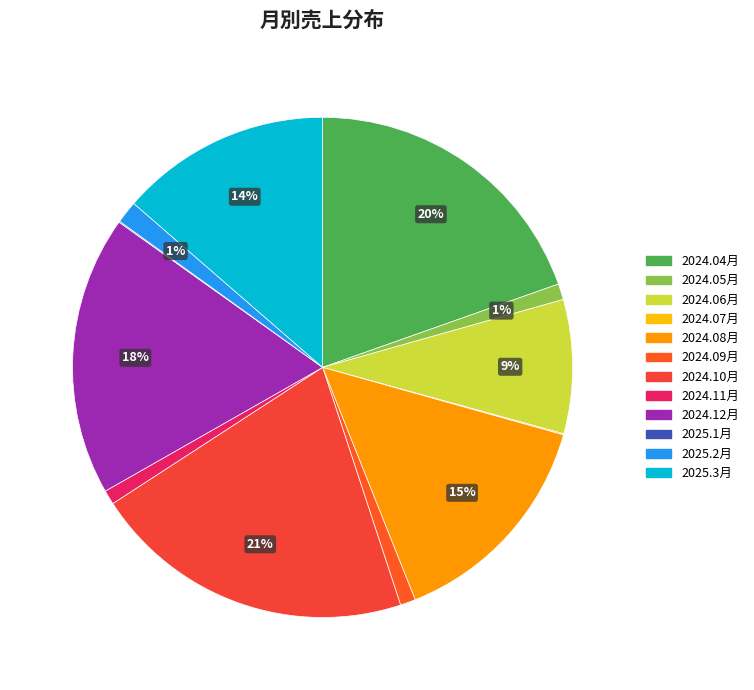

How many slices are in this pie chart?

12